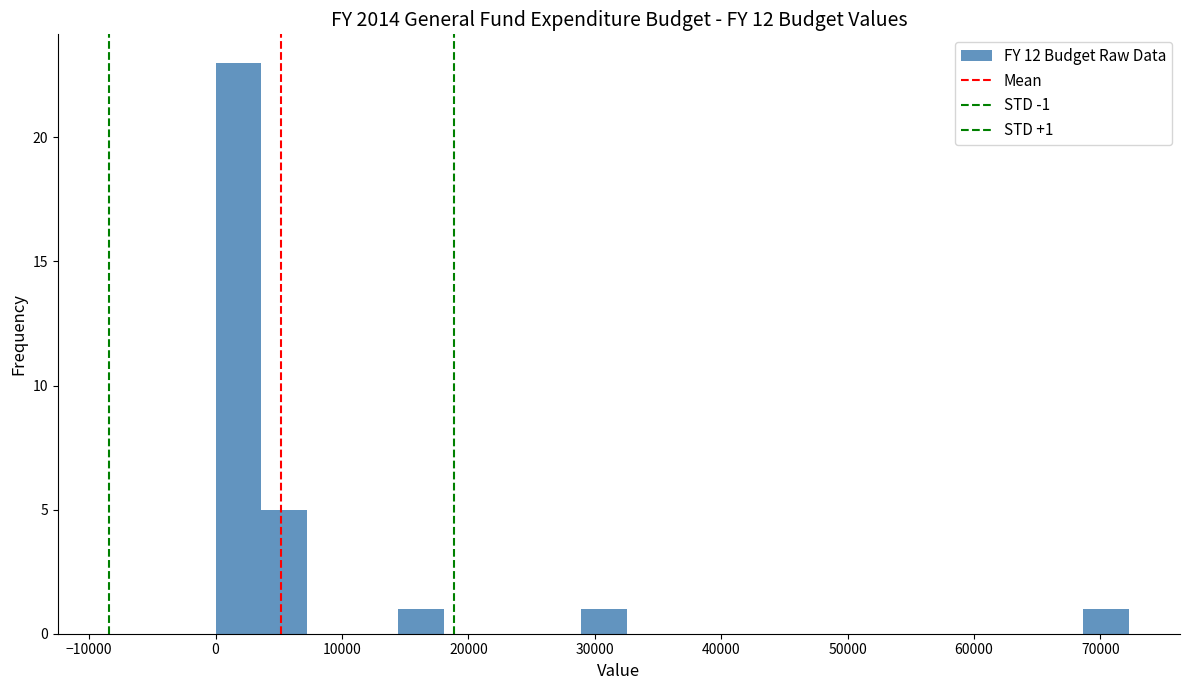

Read against the x-axis, roughly where is the centre of the tallest bar?

2000